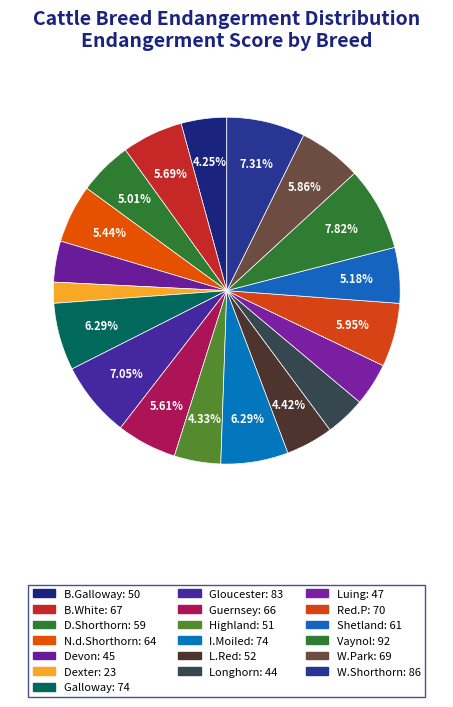

Do Shetland and B.White together represent more than half of the pie?

No